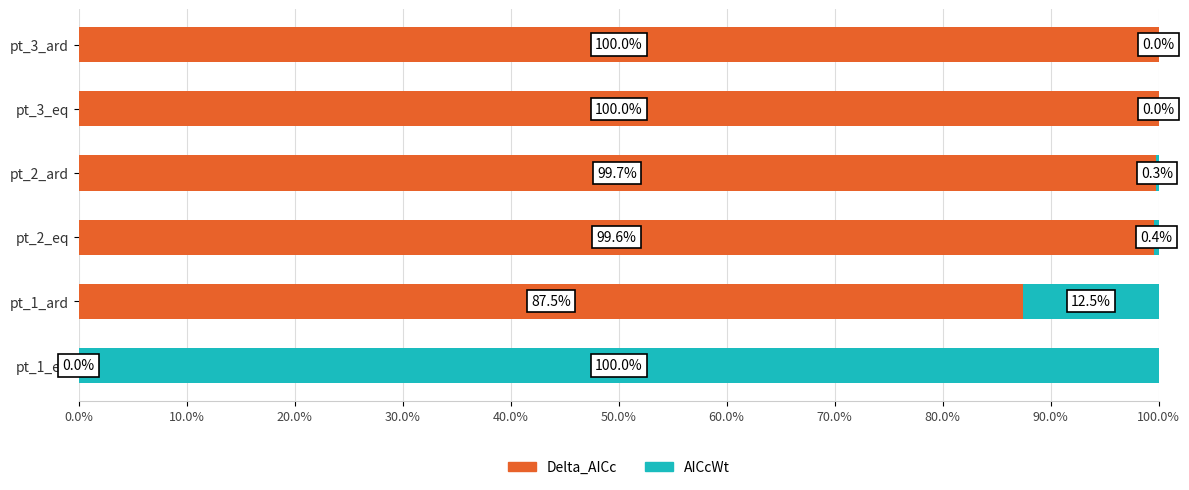

What is the highest value of the Delta_AICc series?

100.0